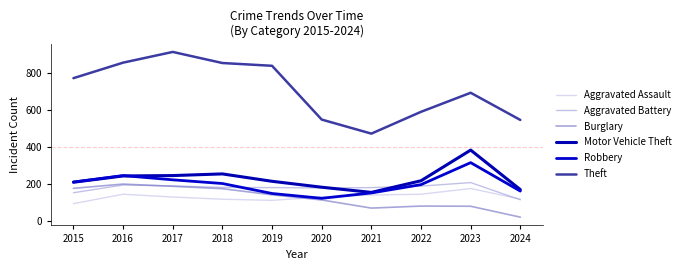

Which series has the widest spread of values?

Theft